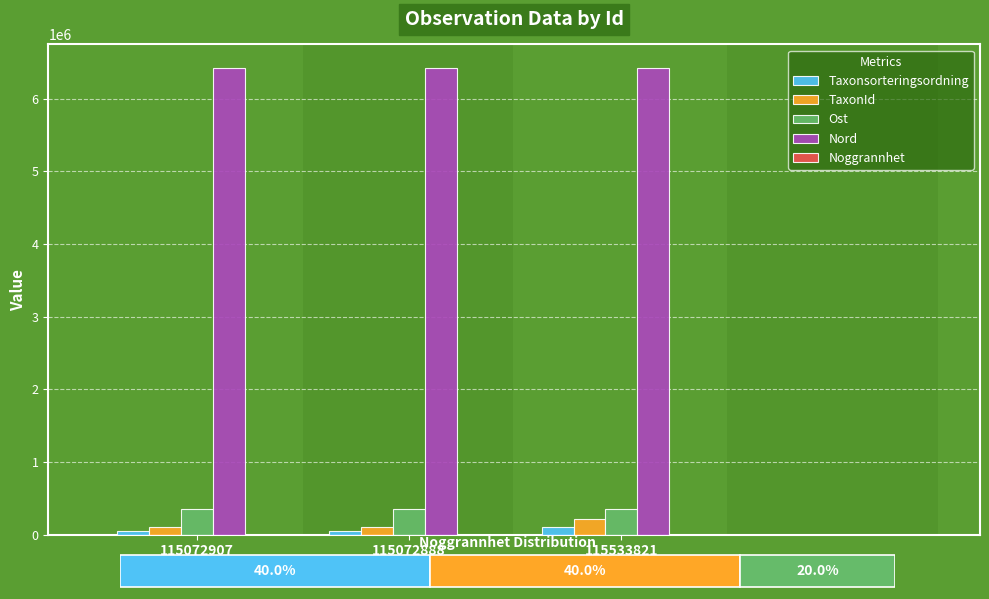

Count the number of categories in the chart.

3